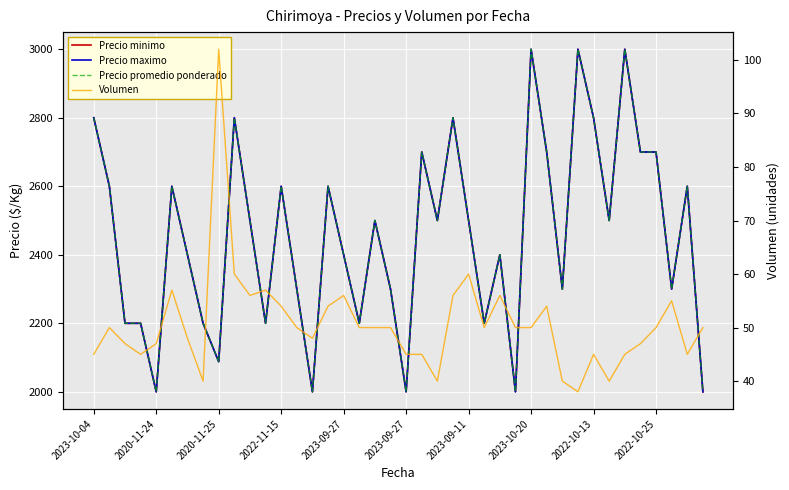

How many series are shown in this chart?

4